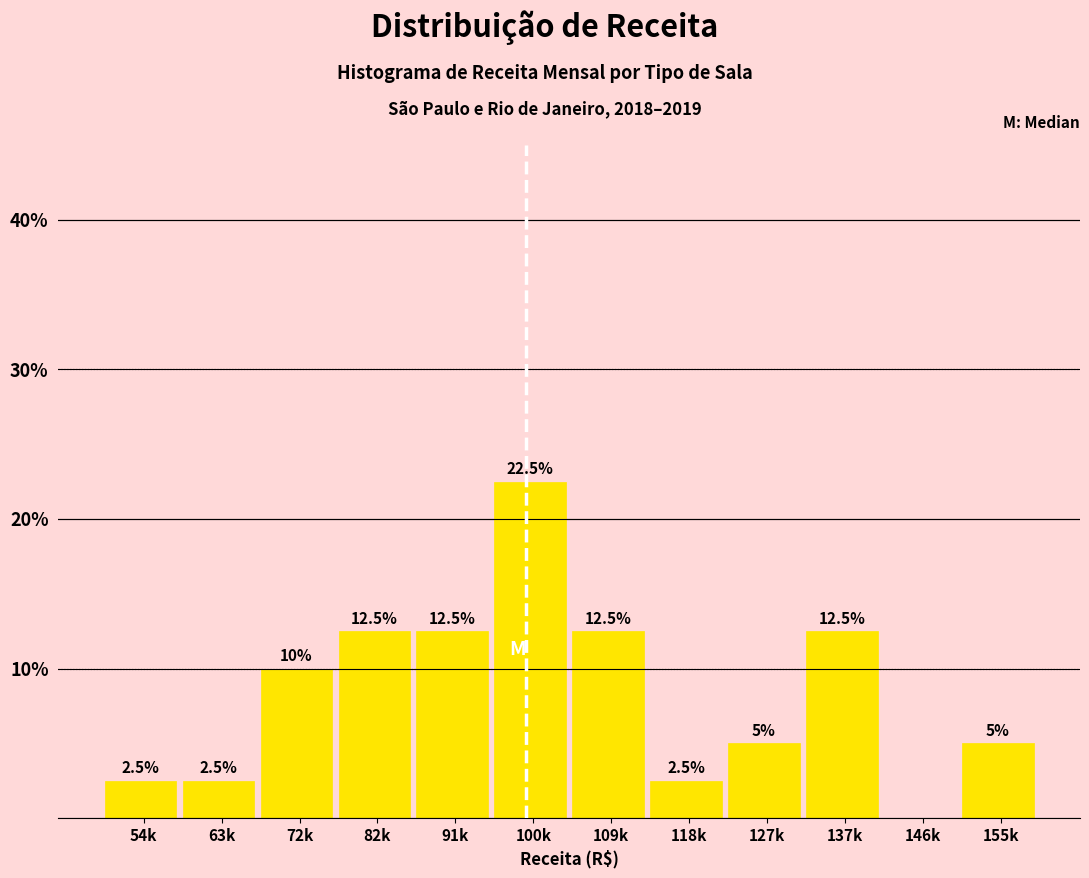

Reading left to right, transcribe all the data shown in this chart.

54k=2.5	63k=2.5	72k=10.0	82k=12.5	91k=12.5	100k=22.5	109k=12.5	118k=2.5	127k=5.0	137k=12.5	146k=0.0	155k=5.0